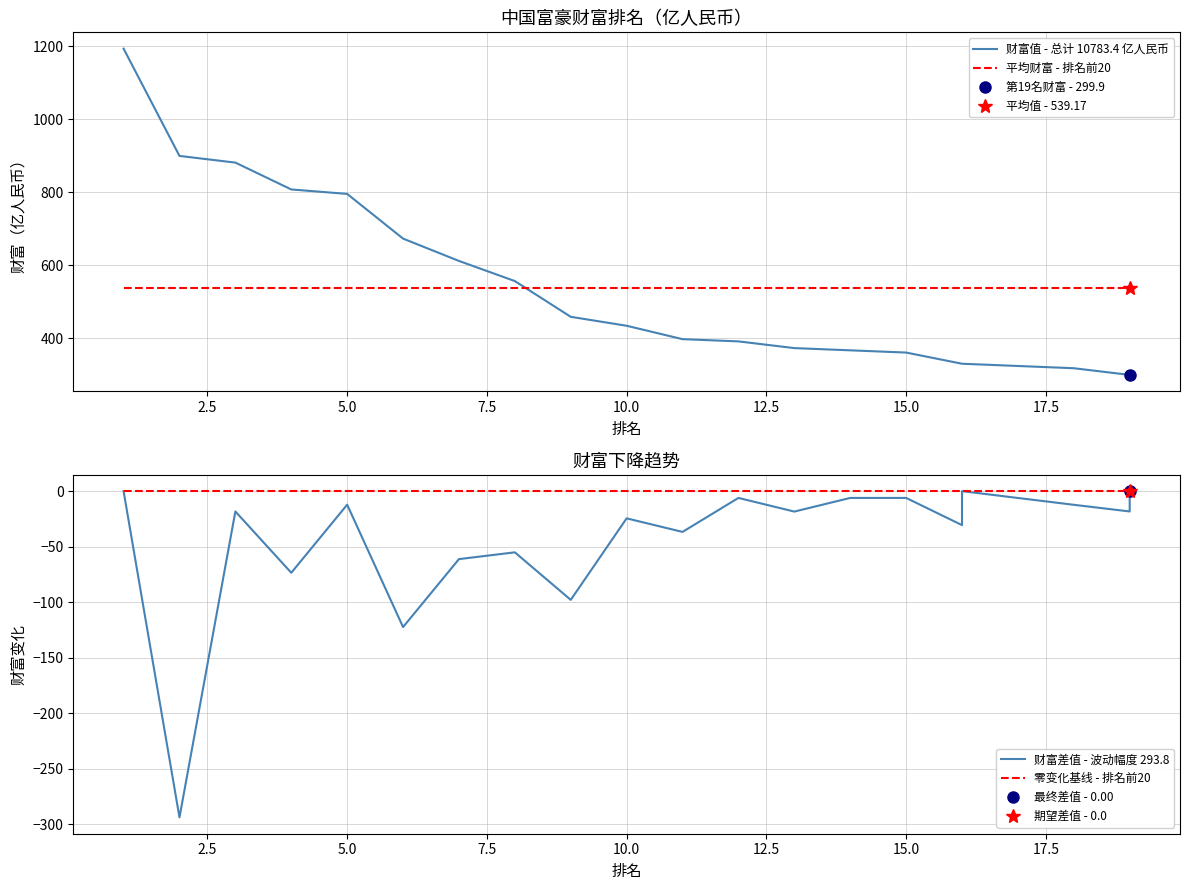

What is the difference between the maximum and minimum values in the 财富差值 - 波动幅度 293.8 series?

293.8